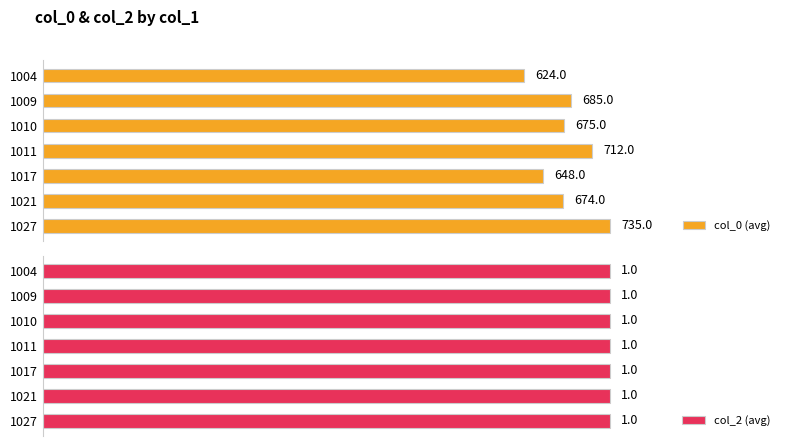

Is the value of col_0 (avg) at 0 greater than the value of col_2 (avg) at 0?

Yes